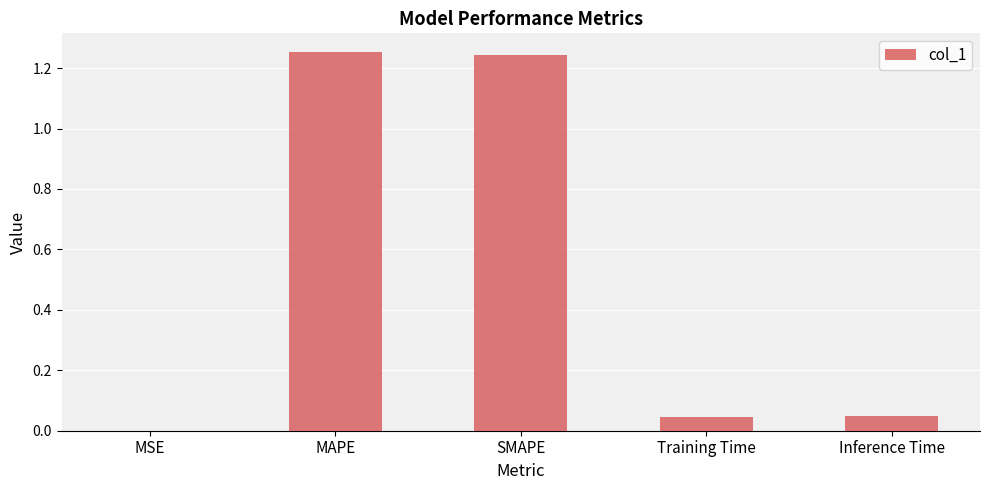

Which has a higher value, MSE or Training Time?

Training Time